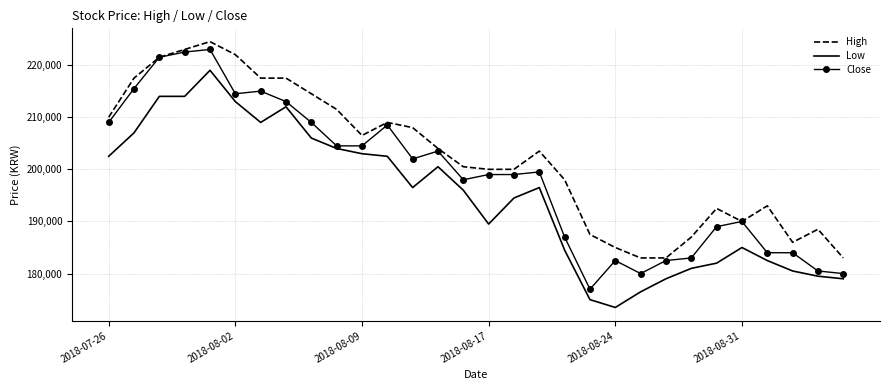

Rank the series by their maximum value, from highest to lowest.

High, Close, Low